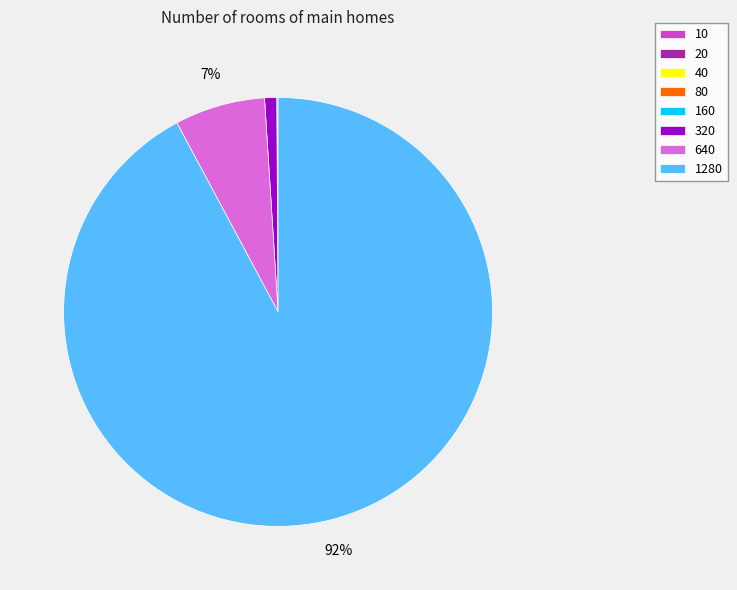

Is there a majority slice in this chart?

Yes